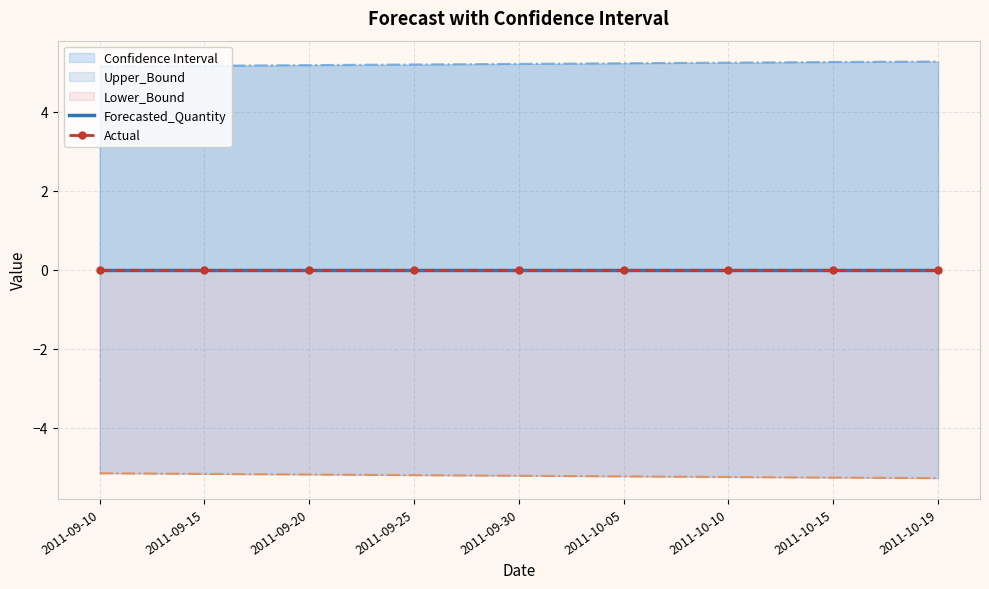

Does the chart have visible grid lines?

Yes